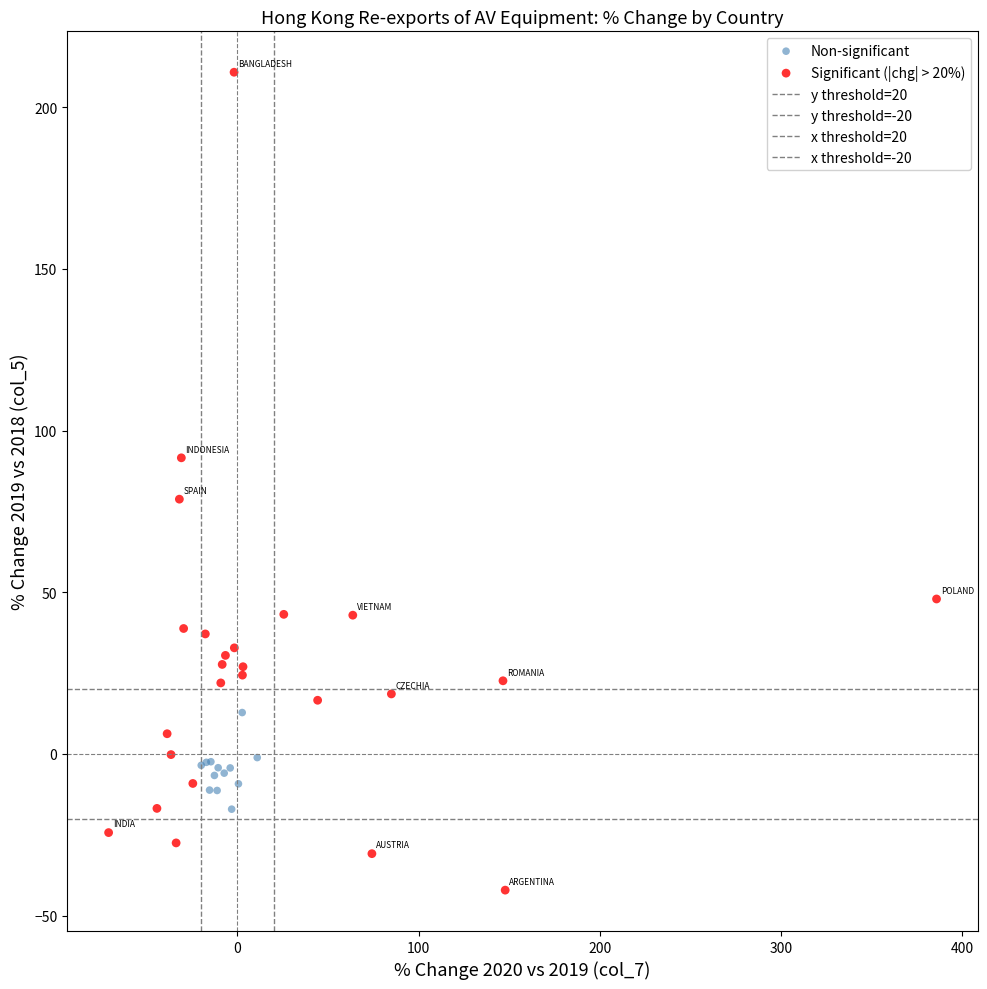

Which series reaches the minimum Y coordinate?

Significant (|chg| > 20%)